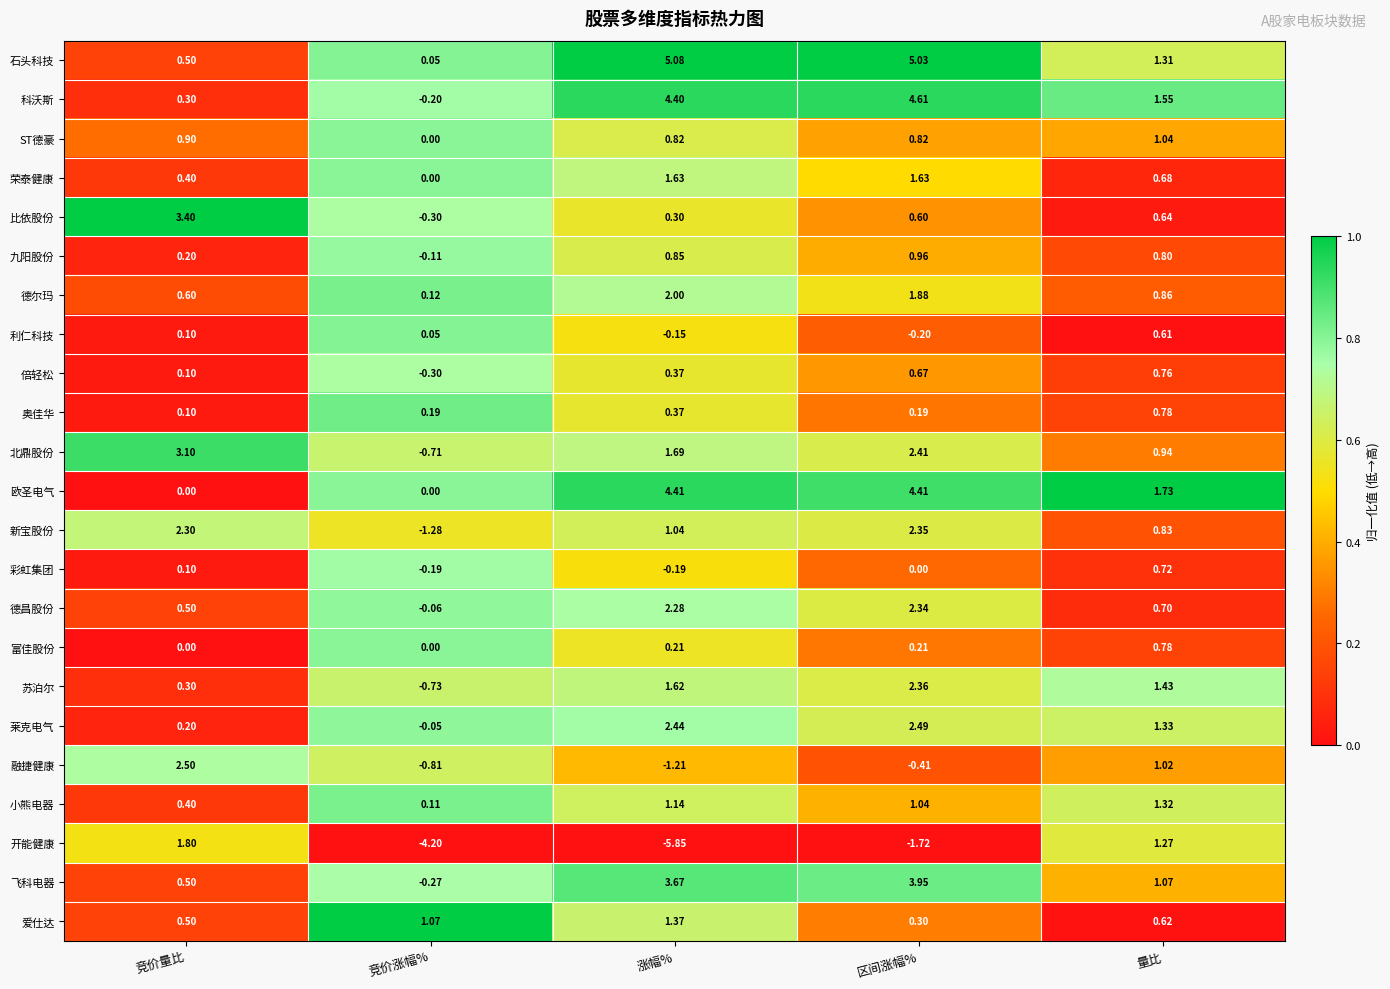

Which series has the largest total across all categories?

石头科技